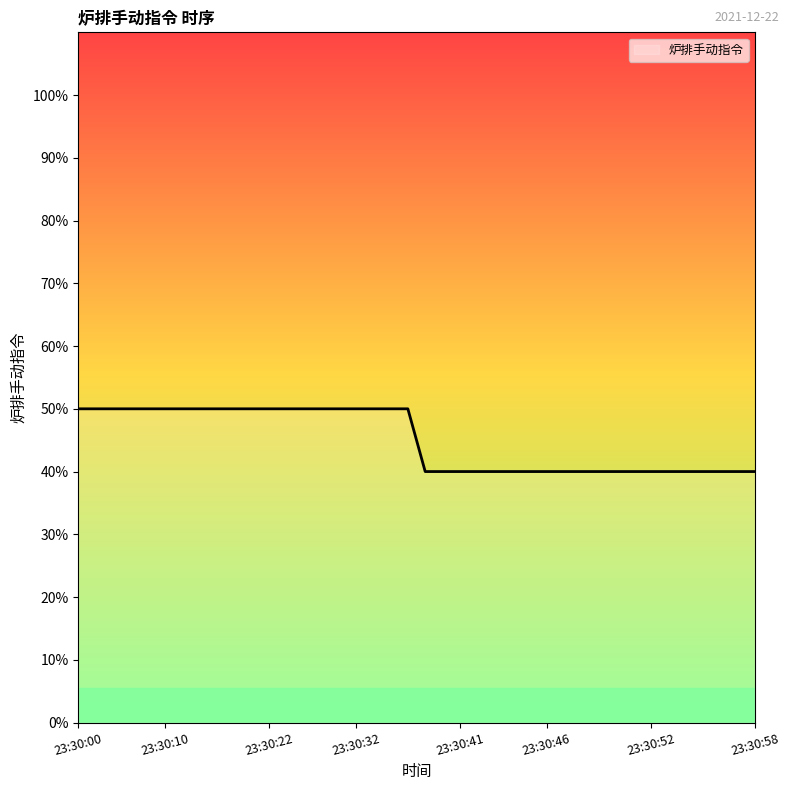

What is the minimum value shown in the chart?

40